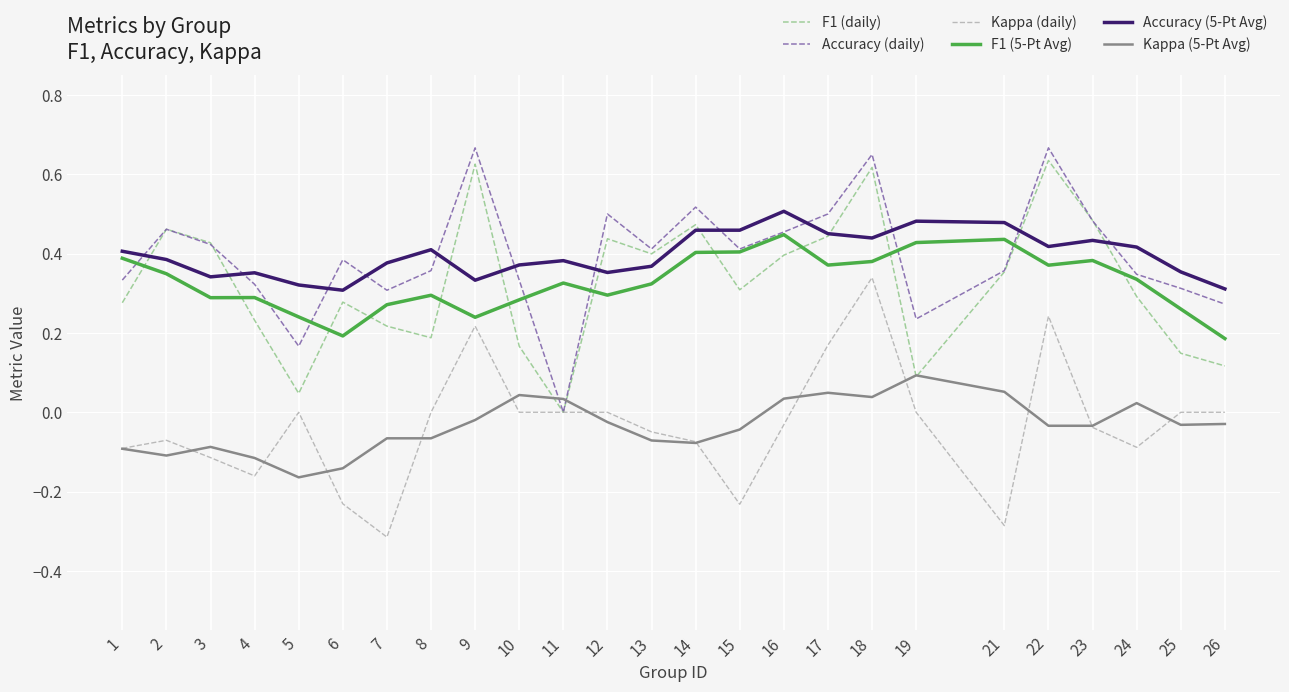

Between 5 and 22, which series saw the biggest shift?

F1 (daily)